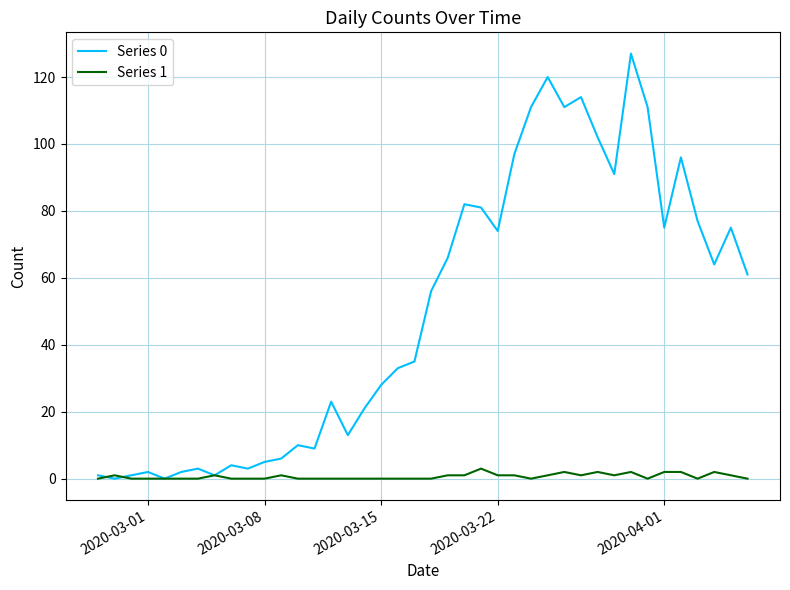

What is the sum of all Series 0 values?

1991